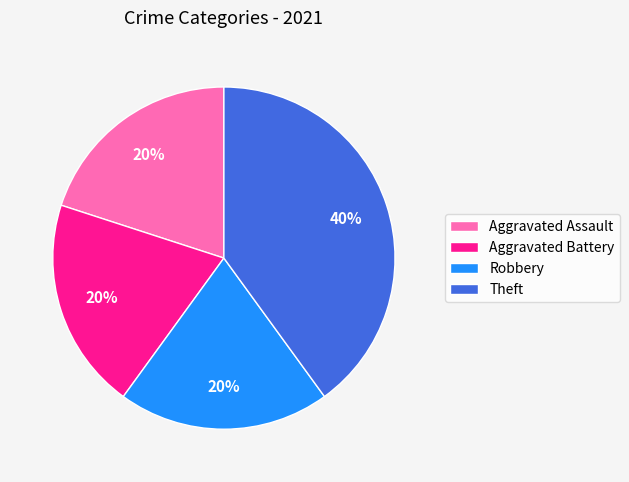

True or false: Robbery accounts for 20% of the total.

True